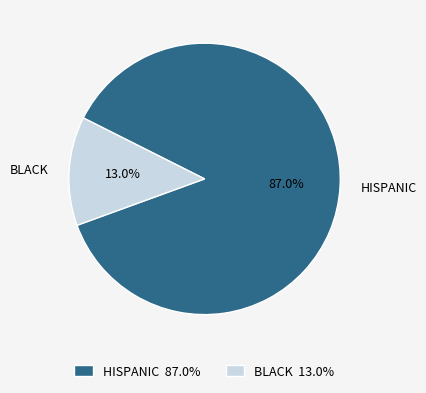

What percentage is NOT represented by HISPANIC?

13.0%